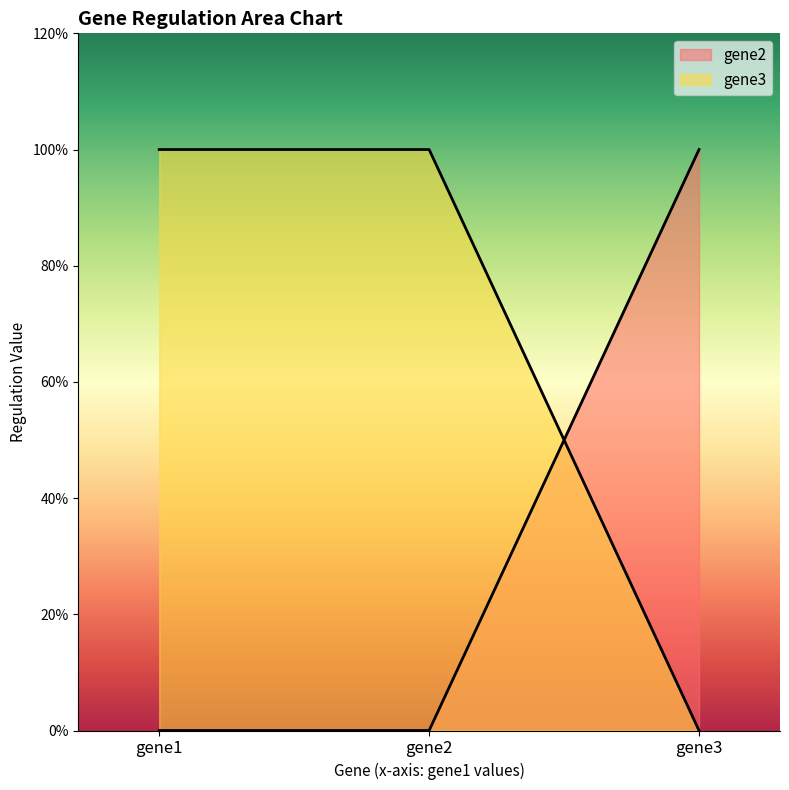

Rank the series at gene1 from lowest to highest value.

gene2, gene3